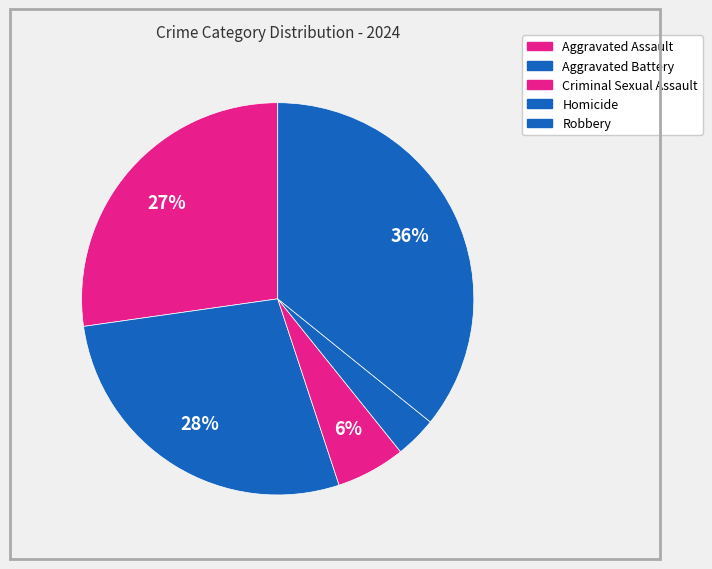

Is it true that Robbery is 36% of the pie?

True